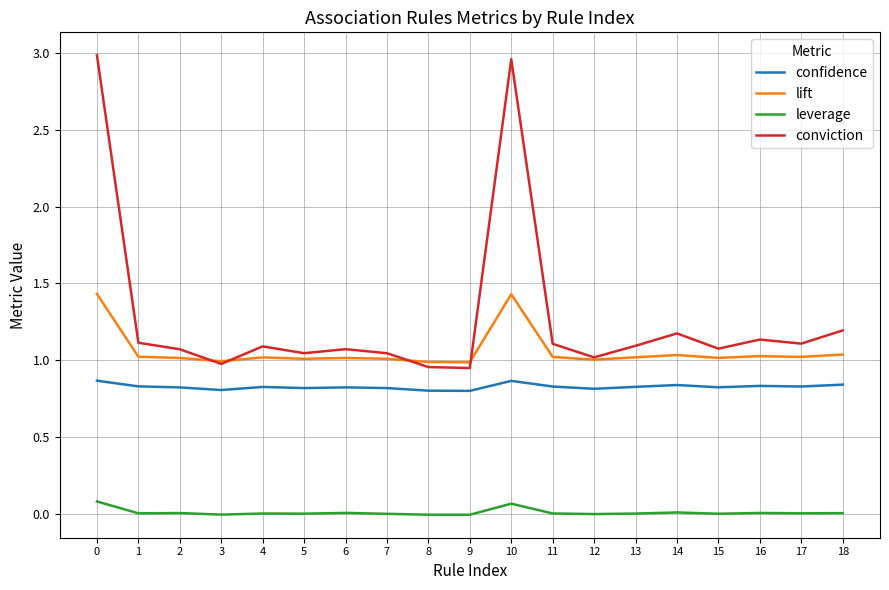

What is the highest value of the lift series?

1.4